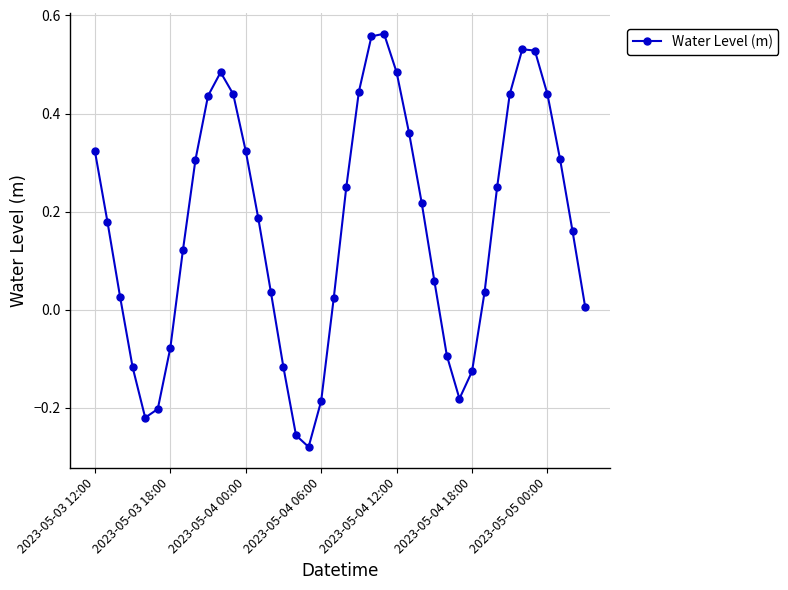

How many points are higher than both their immediate neighbors (excluding endpoints)?

3